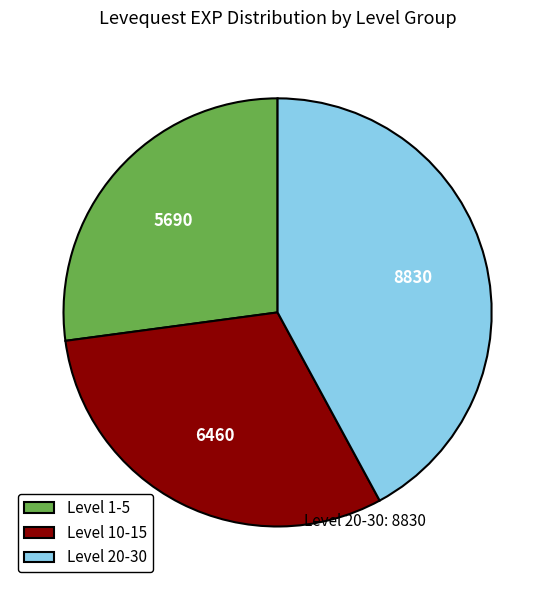

Which category has the biggest portion of the pie?

Level 20-30